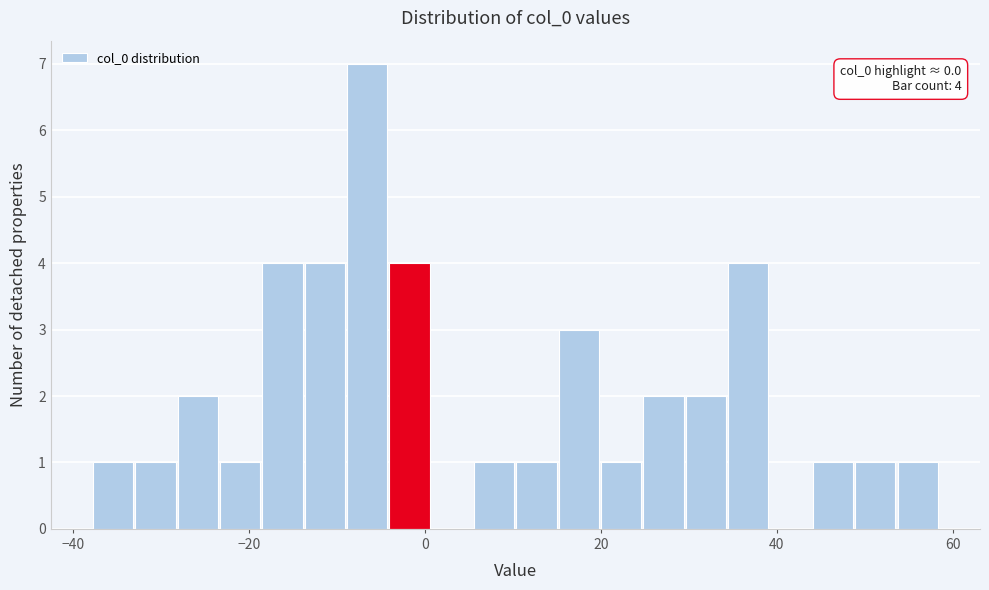

Read against the x-axis, roughly where is the centre of the tallest bar?

-6